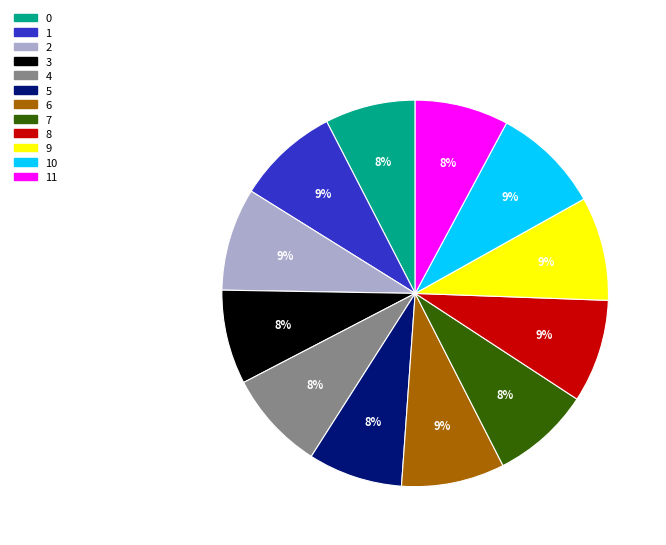

Does 7 account for over 50% of the chart?

No